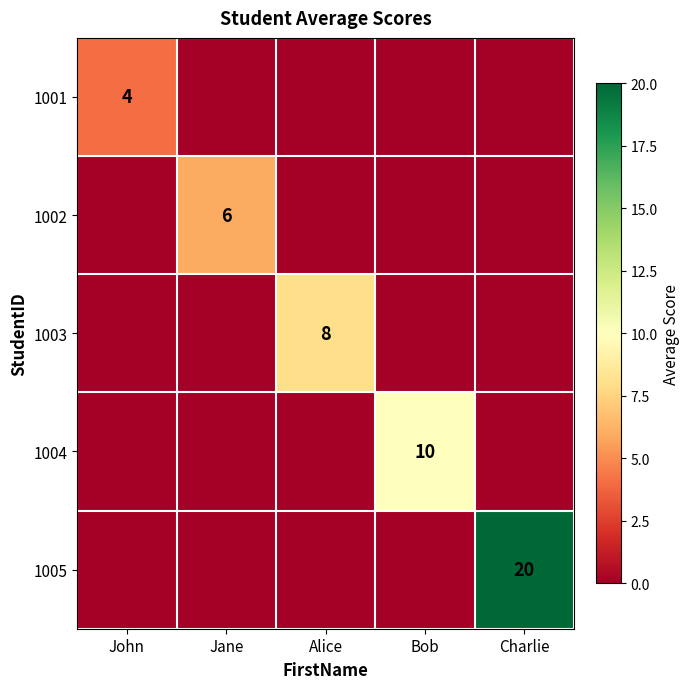

True or false: 1002 has a value of 6 at Jane.

True